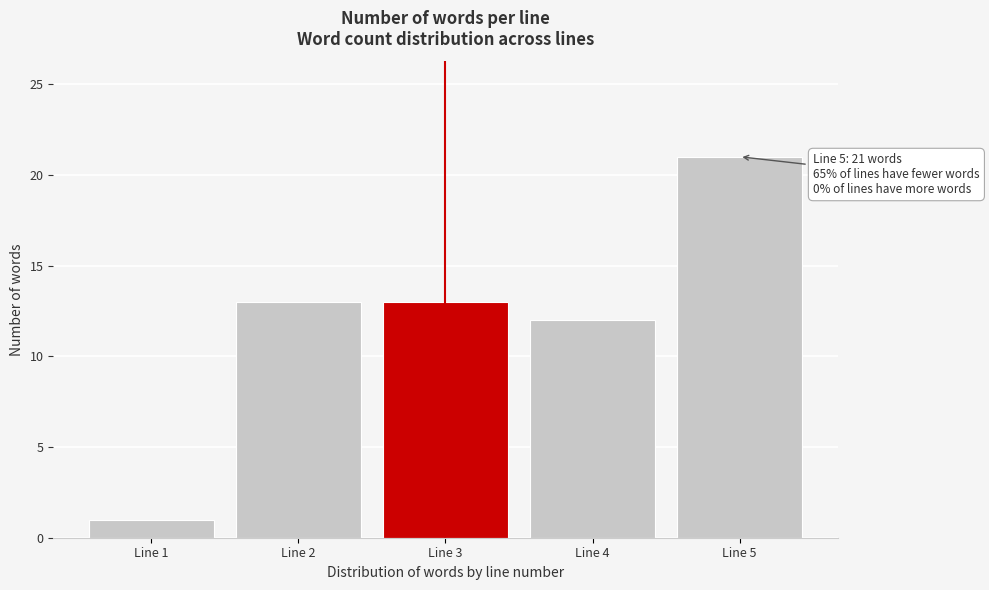

Reading left to right, list all the values displayed in this chart.

Line 1=1	Line 2=13	Line 3=13	Line 4=12	Line 5=21